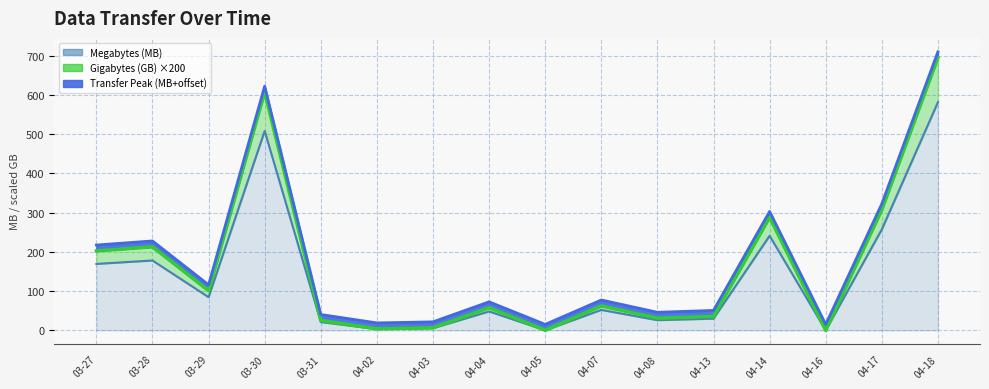

List the labels in order of Gigabytes (GB) value, largest first.

04-18, 03-30, 04-17, 04-14, 03-28, 03-27, 03-29, 04-07, 04-04, 04-13, 04-08, 03-31, 04-03, 04-02, 04-05, 04-16